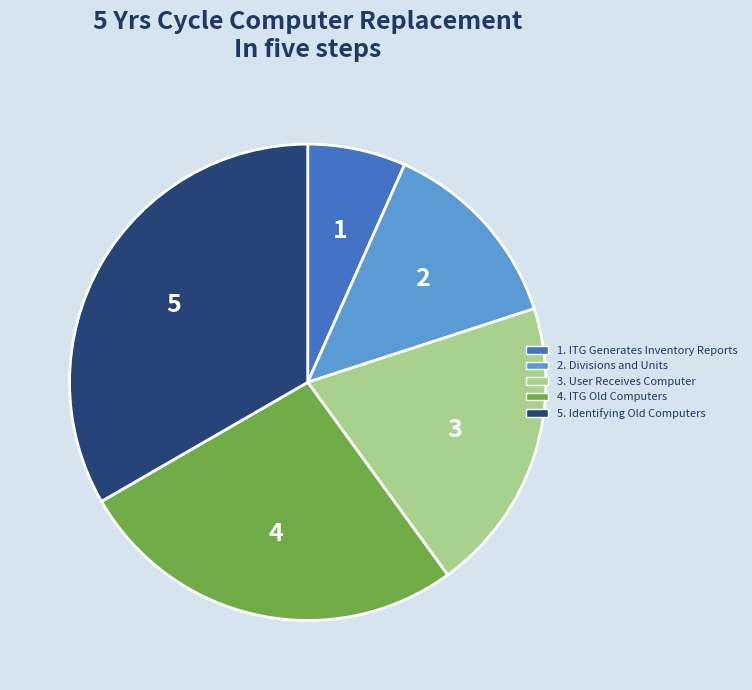

Rank the categories by value from lowest to highest.

1, 2, 3, 4, 5